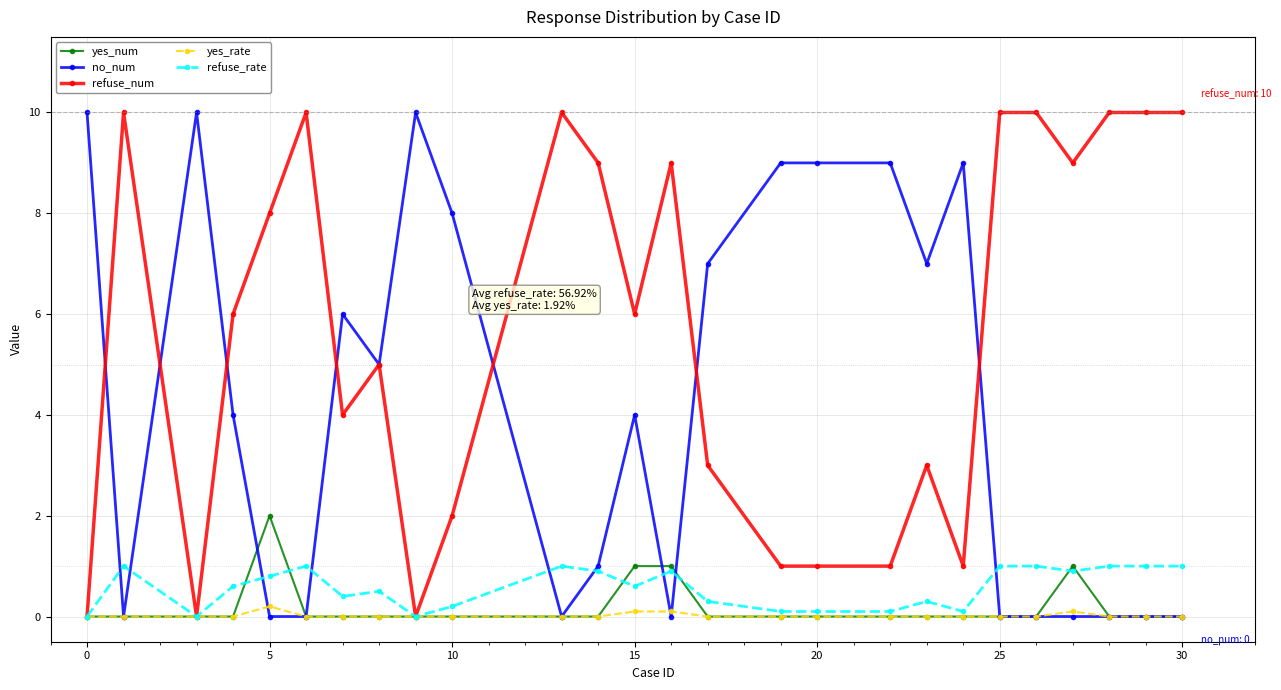

What is the maximum value for yes_num?

2.0